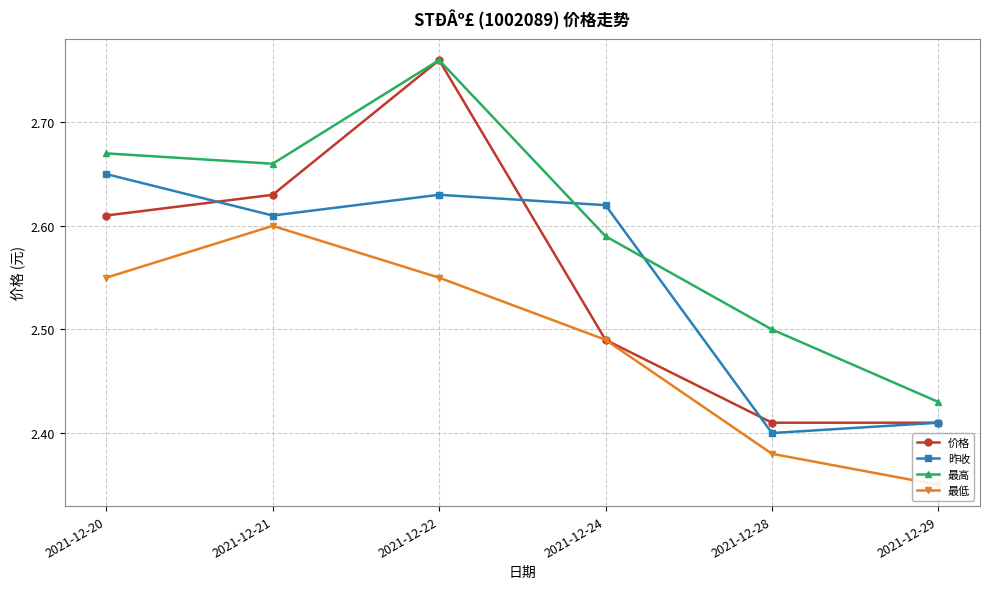

What is the minimum value shown in the chart?

2.4